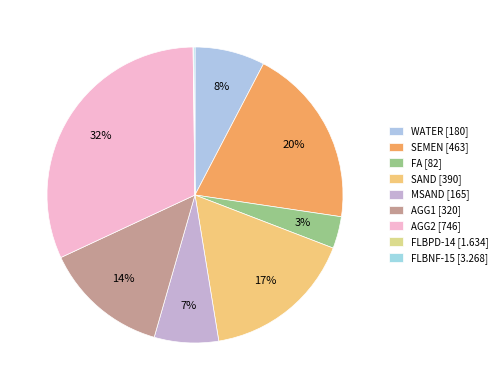

What portion of the pie excludes FLBNF-15?

99.9%